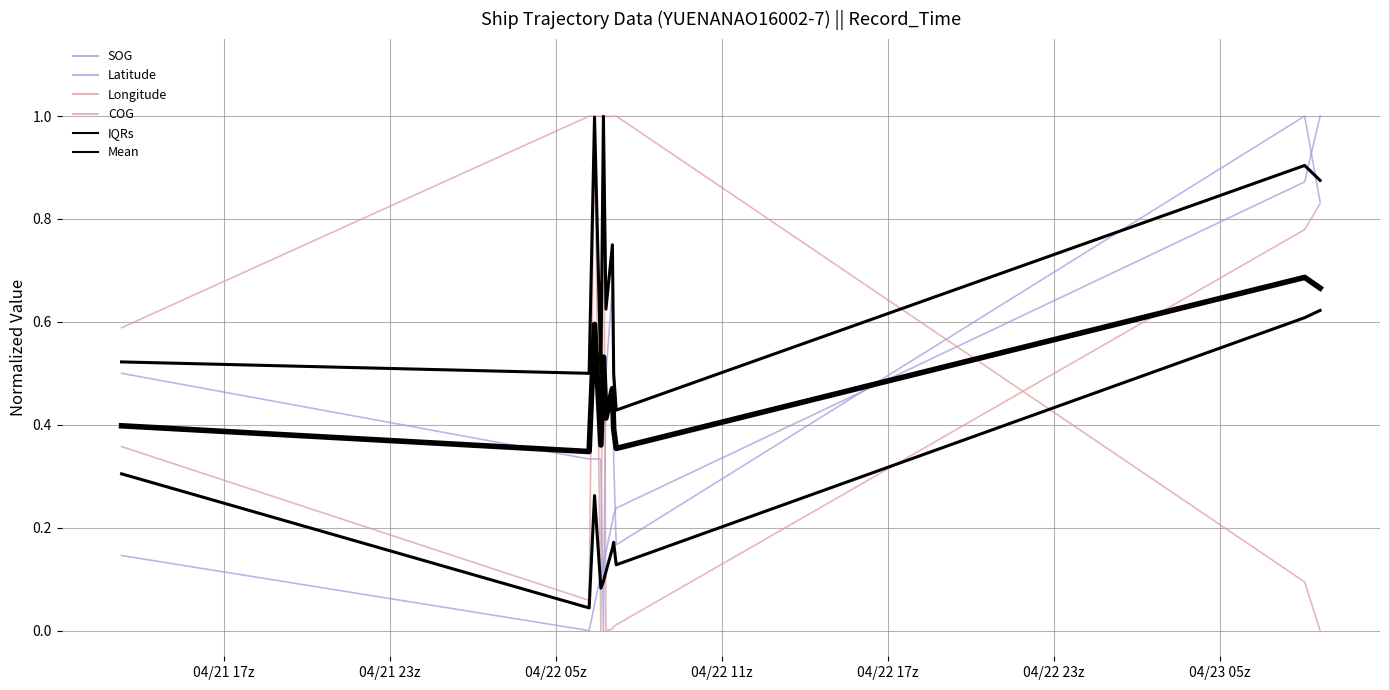

What are all the series names shown in the legend?

SOG, Latitude, Longitude, COG, IQRs, Mean